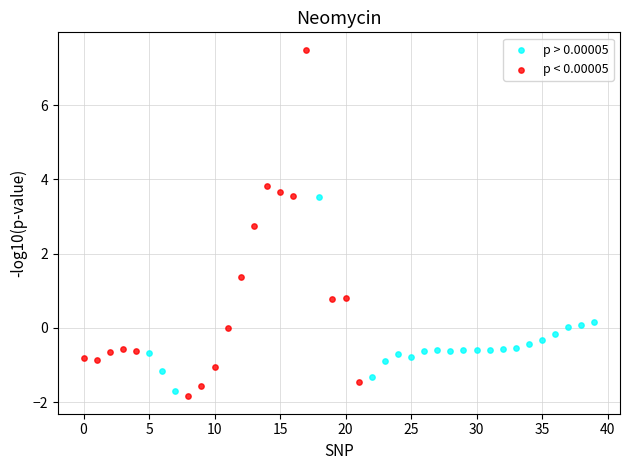

Which series contains the highest Y value?

p < 0.00005